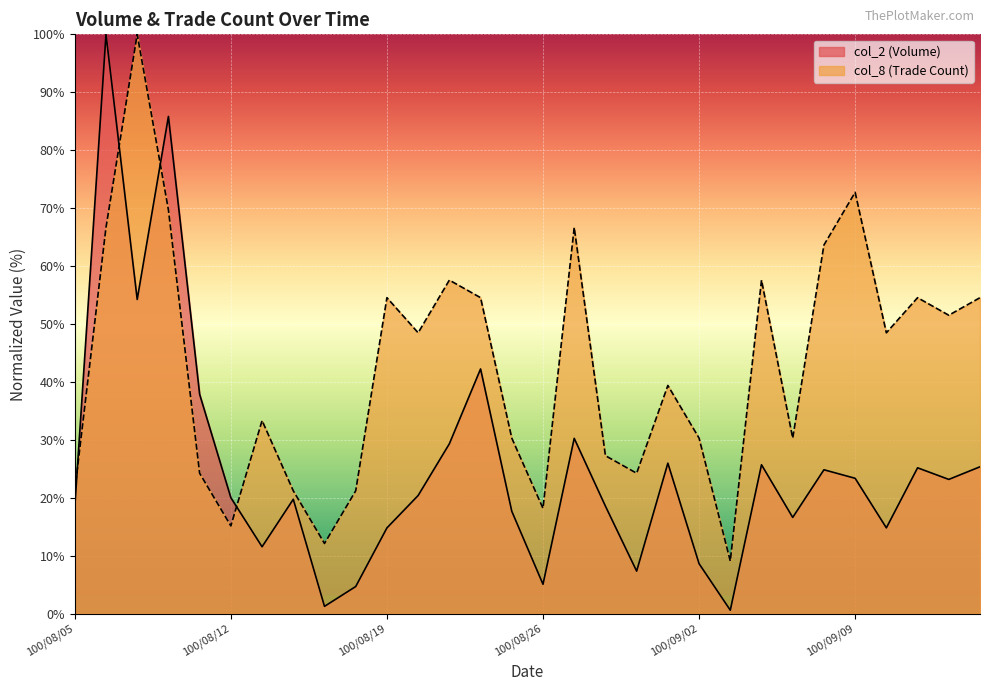

Does the chart display data point markers on the line(s)?

No